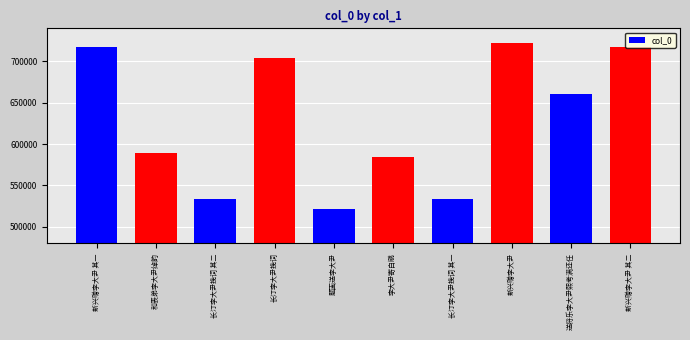

What is the greatest value displayed?

722122